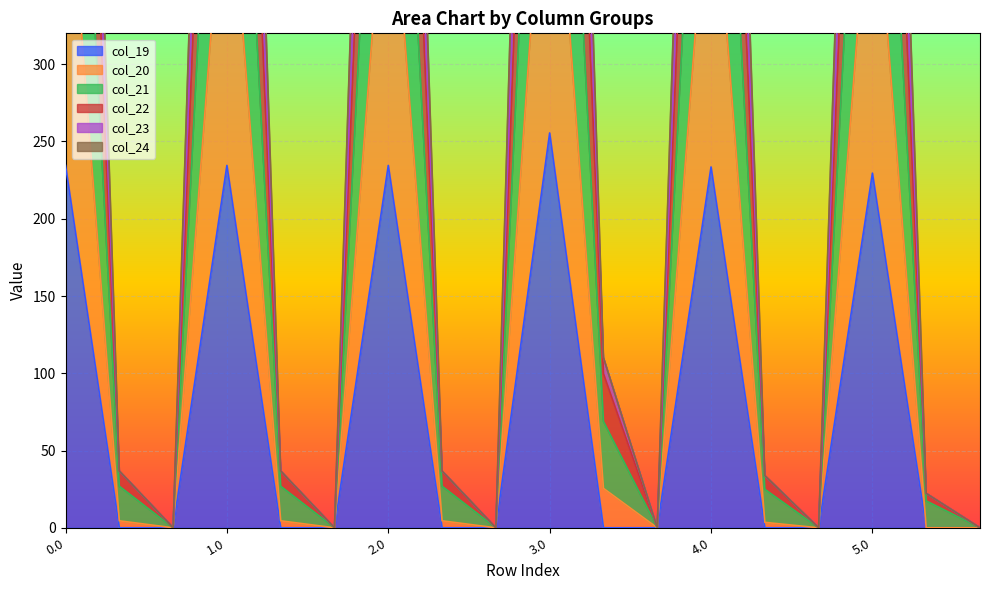

True or false: col_20 and col_23 cross at least once.

False